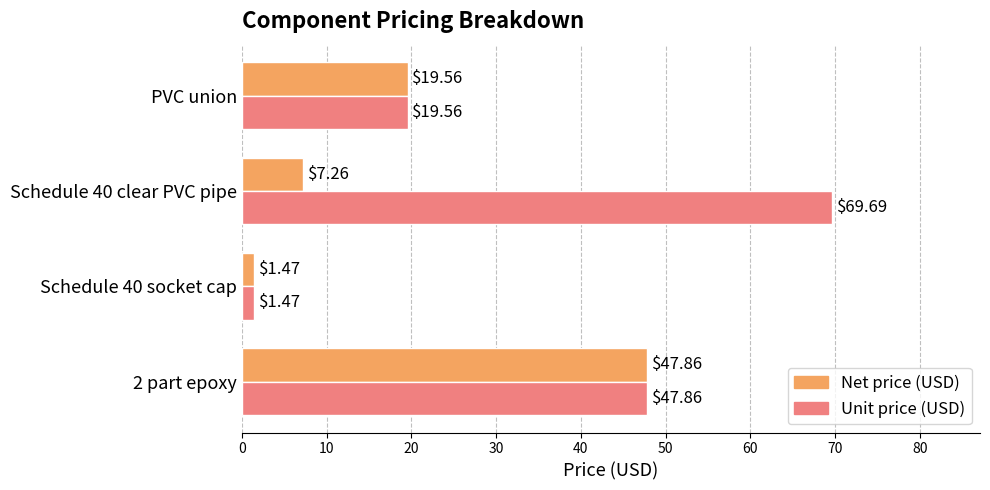

What is the difference between the maximum and minimum values in the Net price (USD) series?

46.4